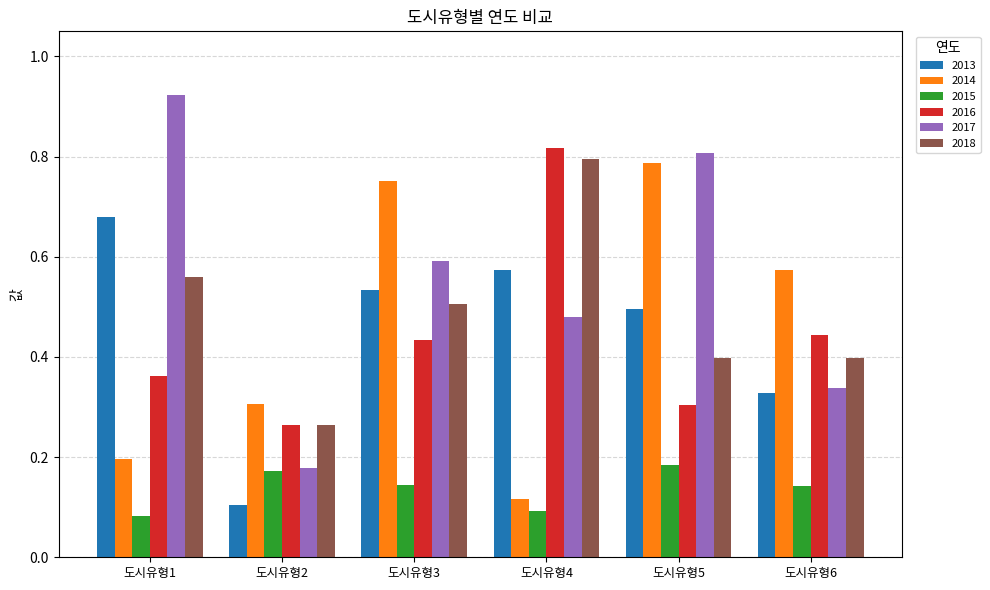

The value of 2015 at 도시유형3 is 0.1. True or false?

True